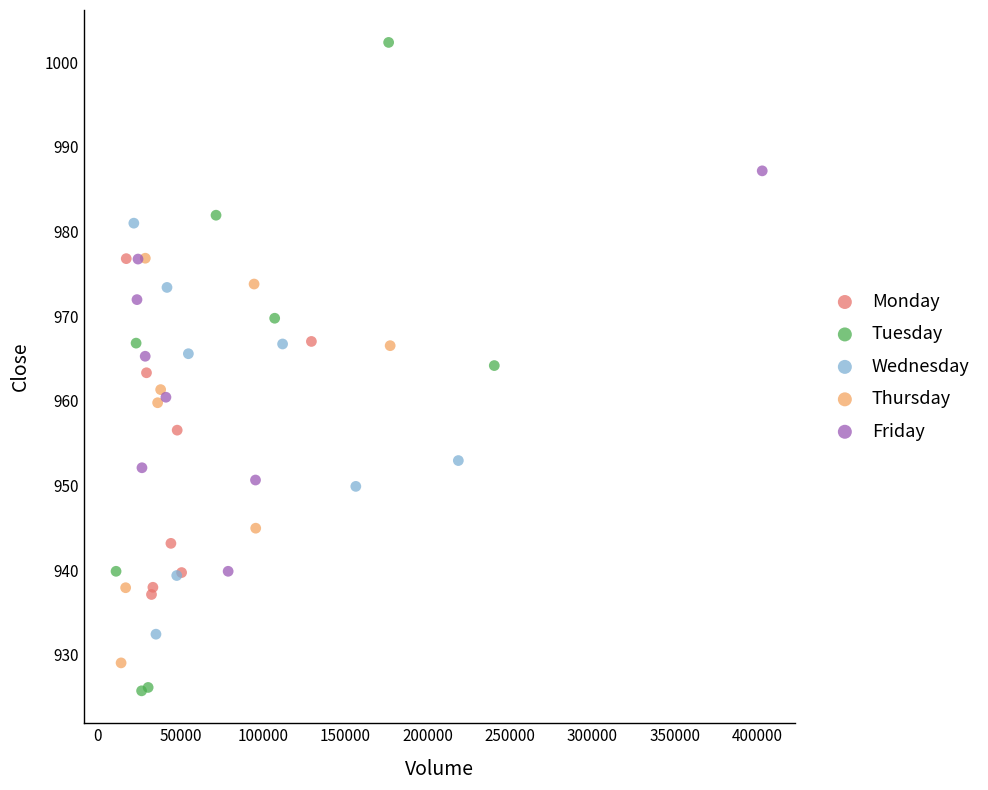

Which series has the largest Y range (max minus min)?

Tuesday